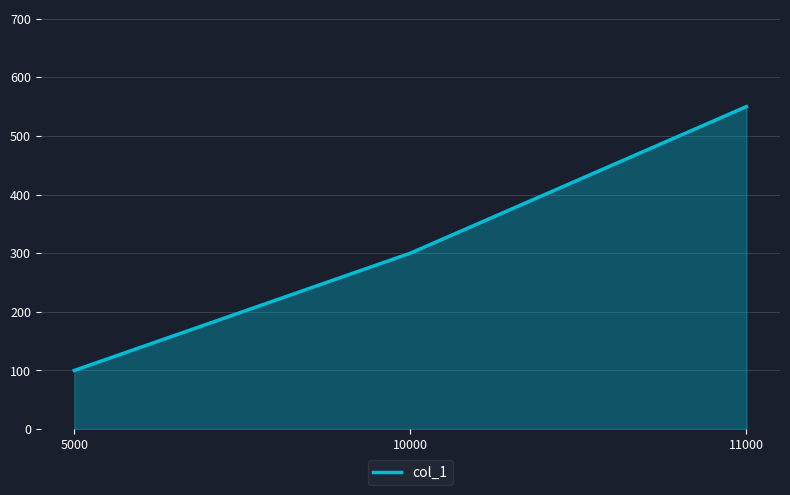

What is the sum of the values at 5000 and 11000?

650